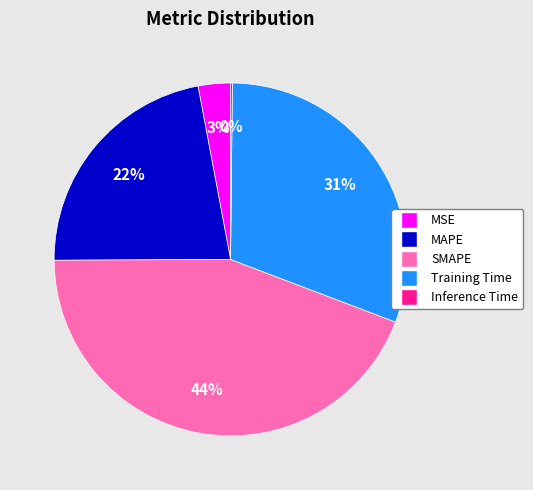

True or false: MAPE accounts for 22% of the total.

True